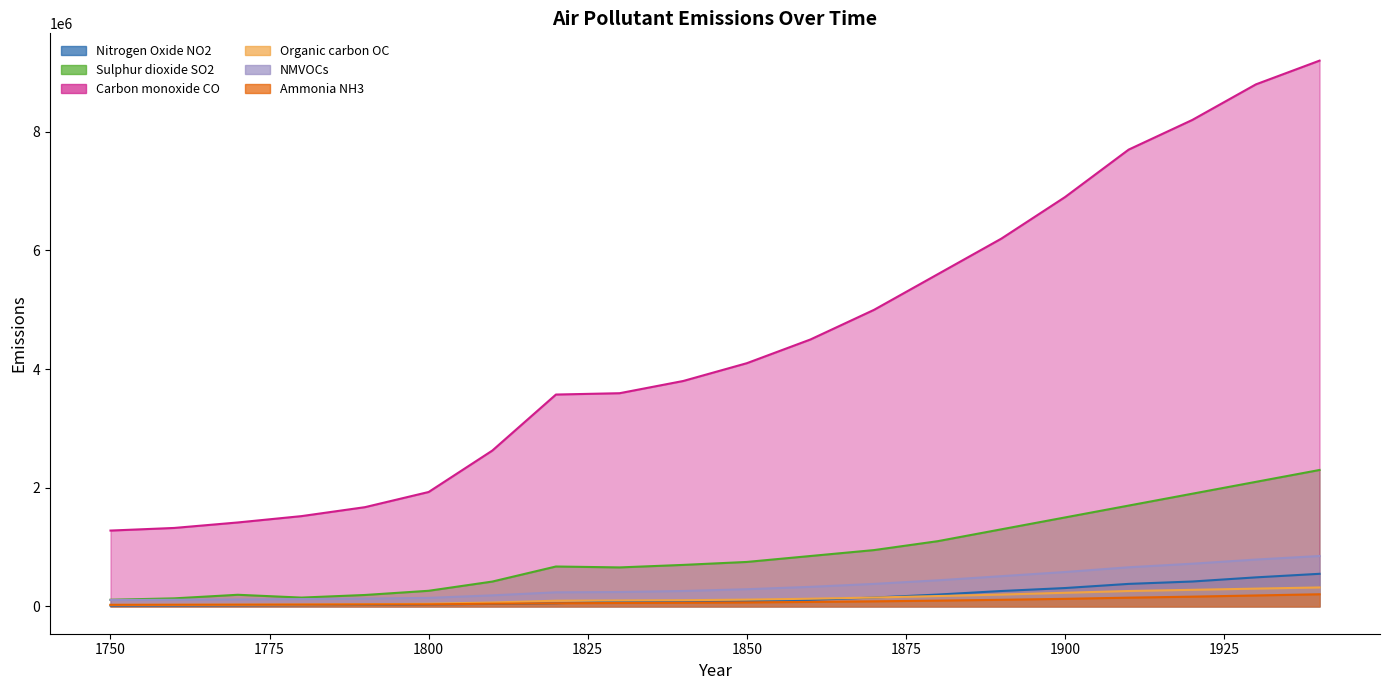

What is the difference between the maximum and minimum values in the Organic carbon OC series?

294472.4